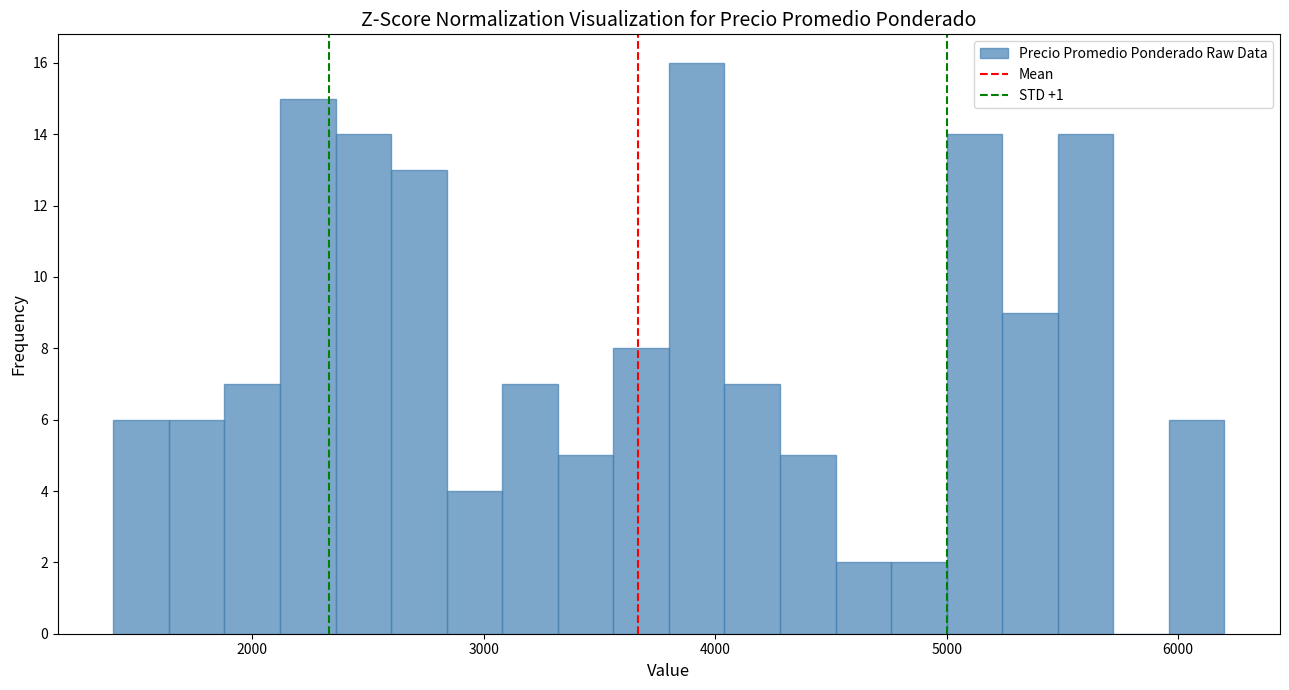

Around what value on the x-axis is the tallest bar? Give the approximate position of its centre, as read against the axis.

3900